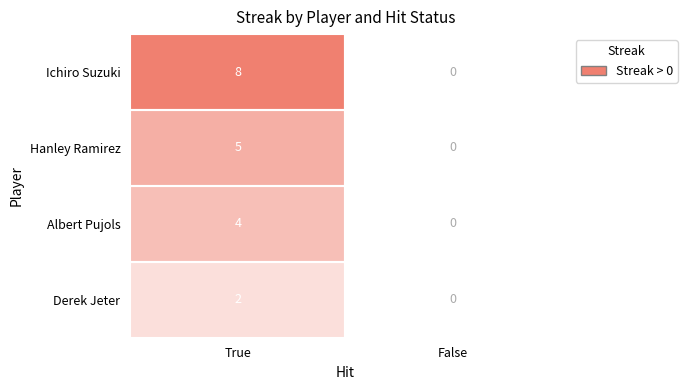

List the series in order of their overall mean, lowest first.

Derek Jeter, Albert Pujols, Hanley Ramirez, Ichiro Suzuki